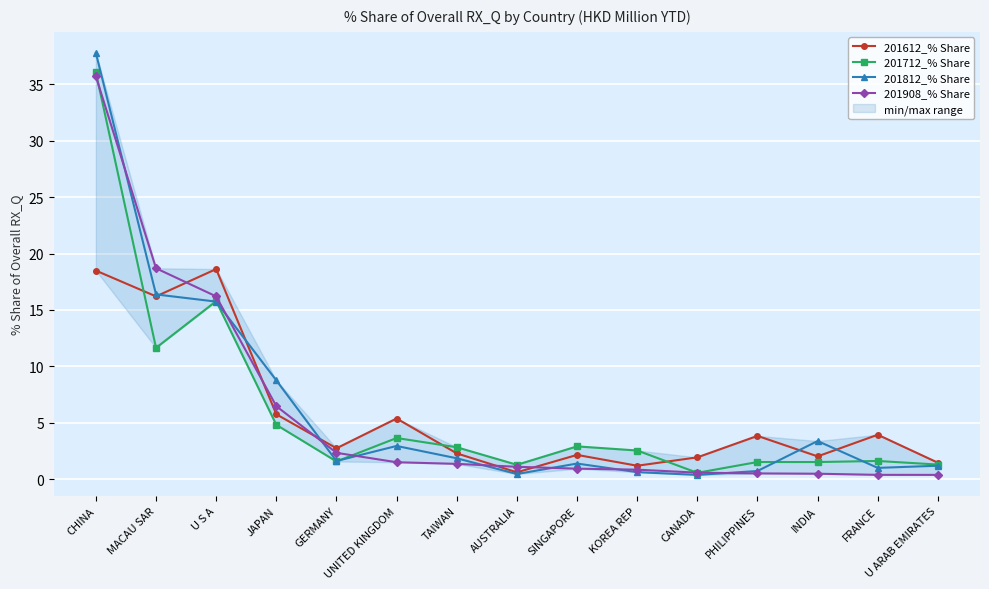

How many series are shown in this chart?

4